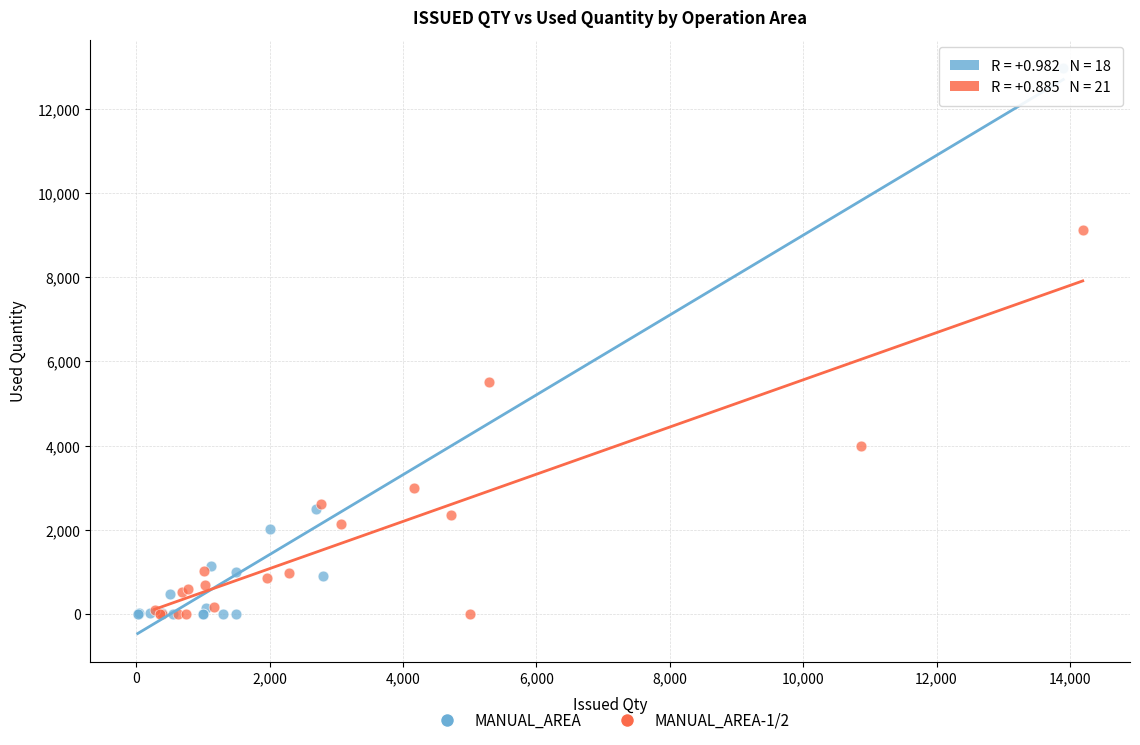

Which series contains the highest Y value?

MANUAL_AREA